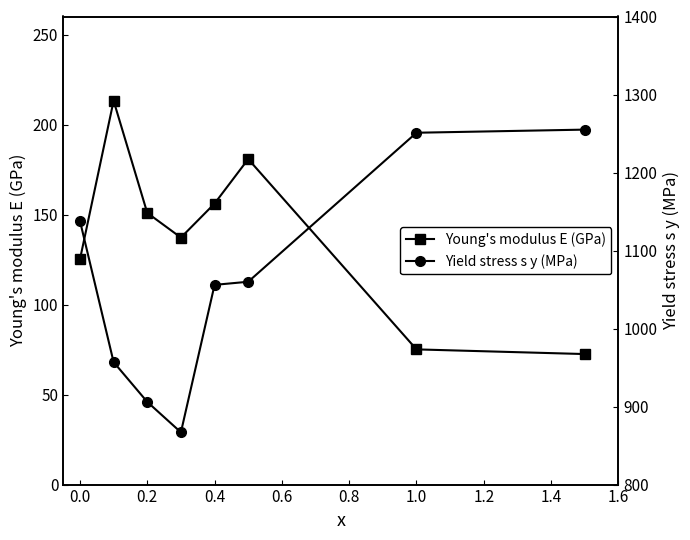

True or false: Yield stress s y (MPa) and Young's modulus E (GPa) intersect in this chart.

False